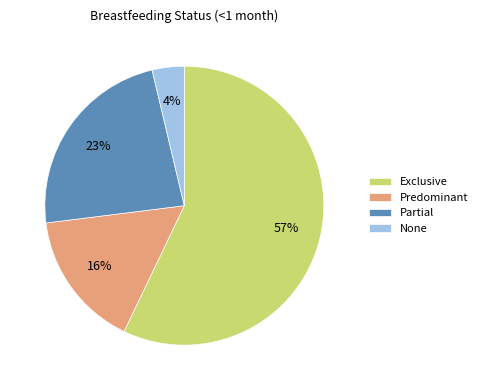

How many slices are in this pie chart?

4